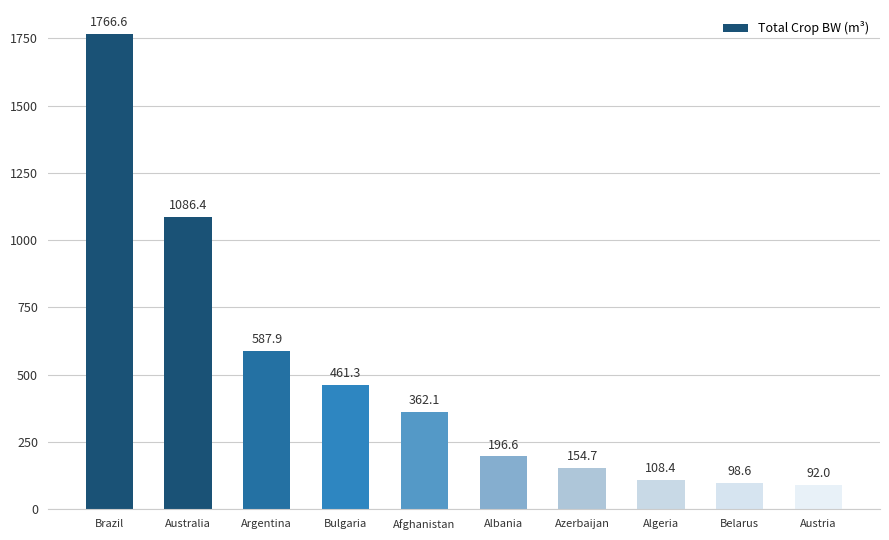

What is the label of the 7th bar from the left?

Azerbaijan